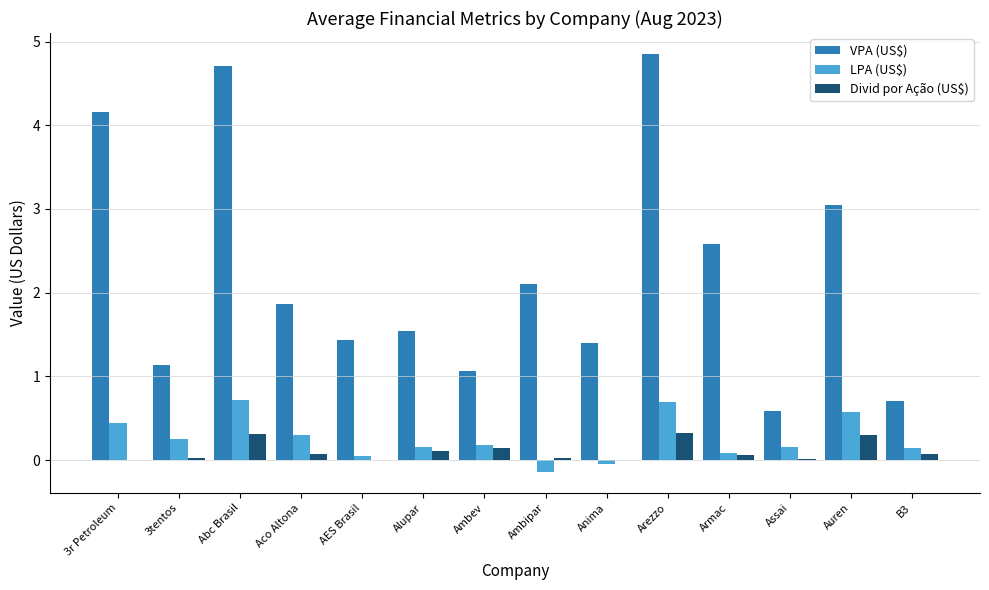

What are all the series names shown in the legend?

VPA (US$), LPA (US$), Divid por Ação (US$)